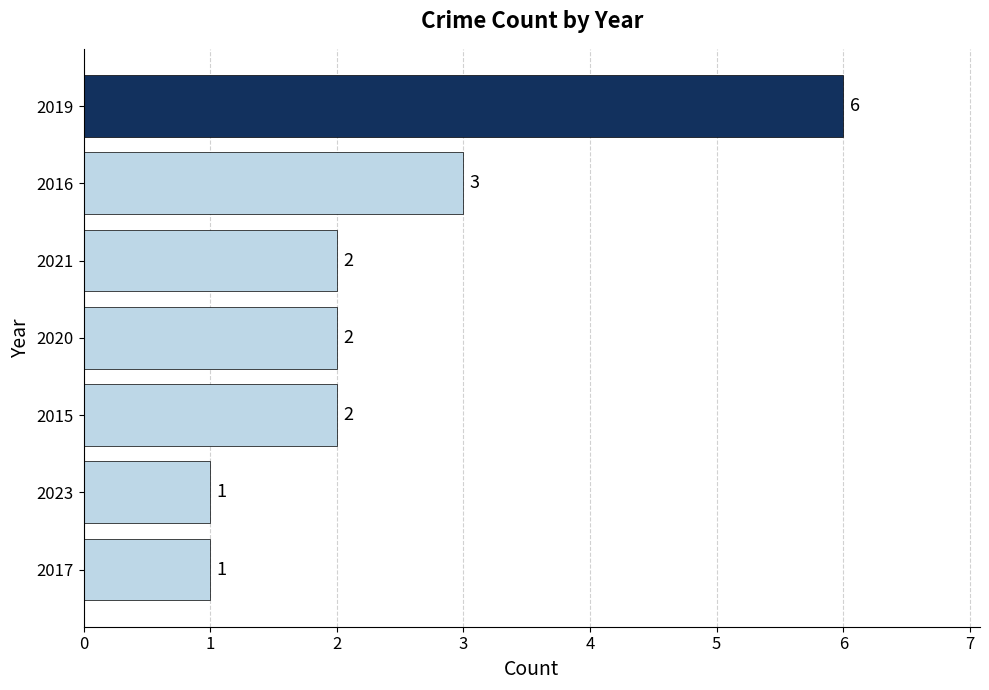

Between 2015 and 2019, which is larger?

2019